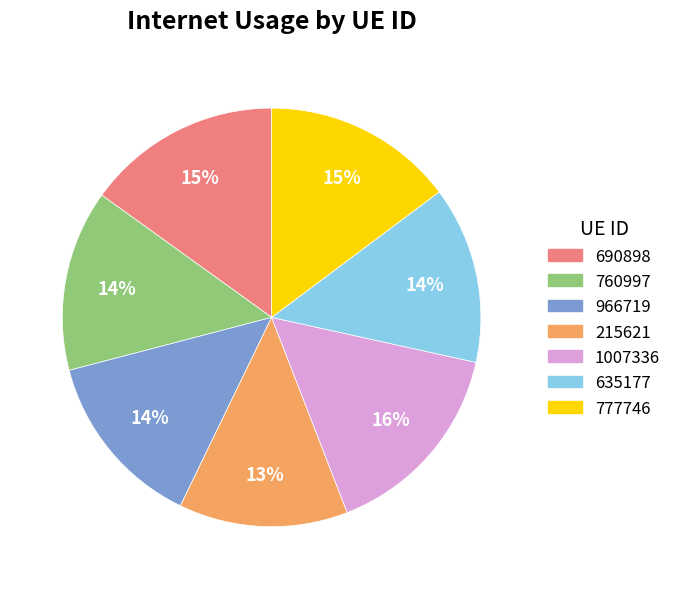

To the nearest percent, what is the combined percentage of 215621 and 690898?

28%